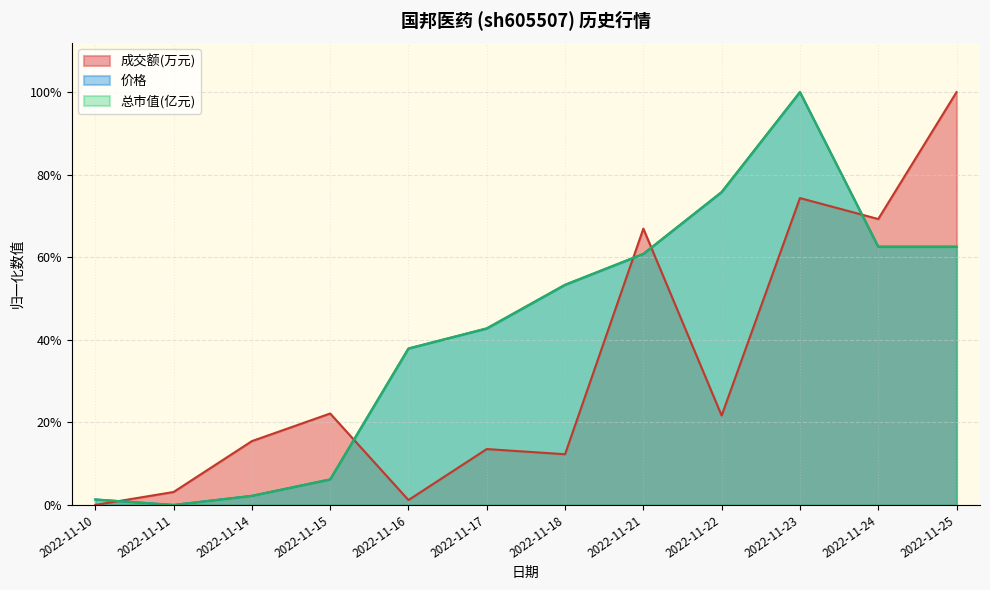

Is it true that 成交额(万元) equals 0.0 at 2022-11-10?

True